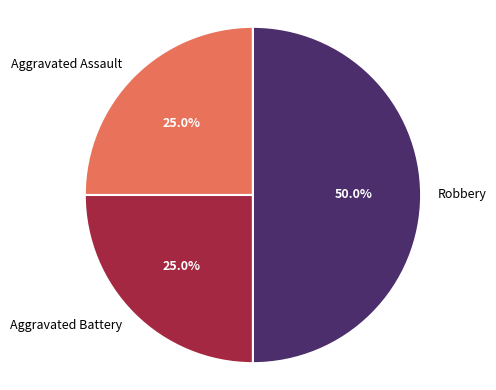

Which slice is the largest?

Robbery